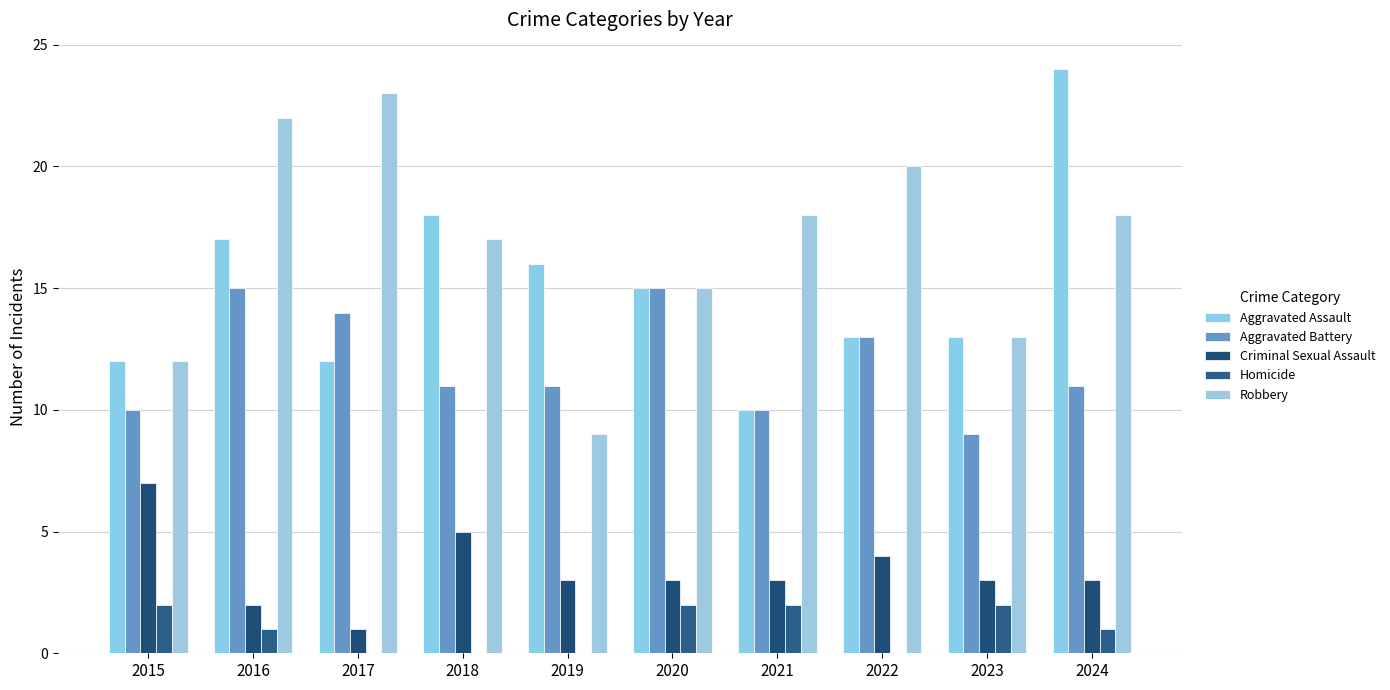

Is it true that Criminal Sexual Assault equals 3 at 2020?

True